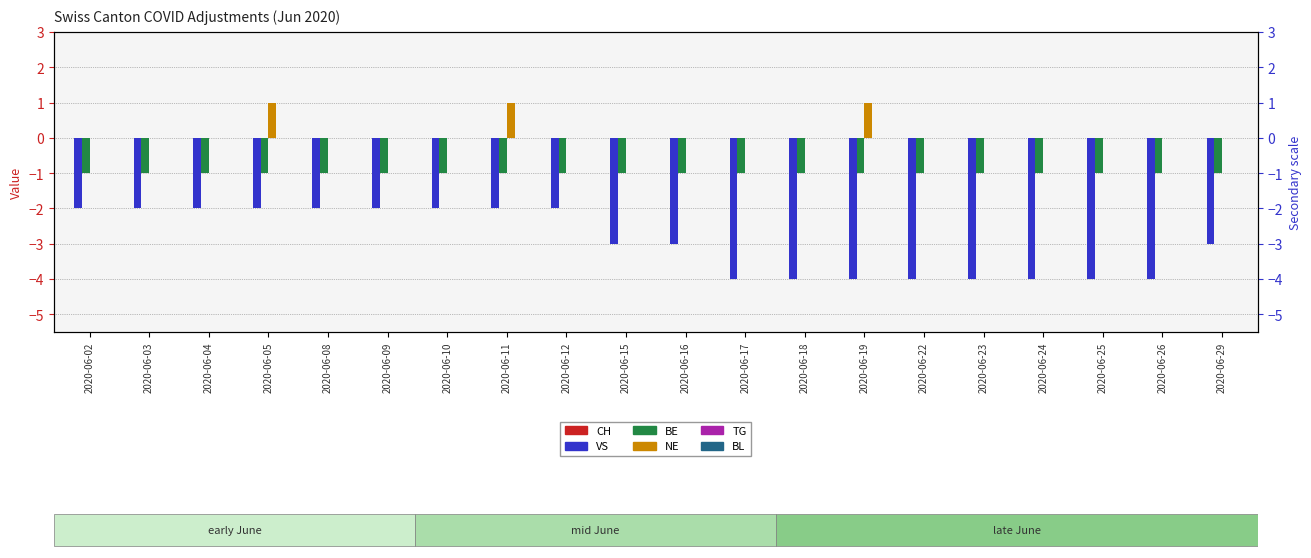

Rank the series at 2020-06-12 from highest to lowest value.

CH, NE, TG, BL, BE, VS